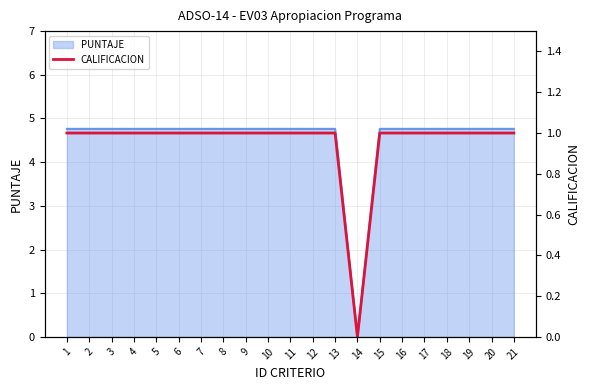

Does the chart display data point markers on the line(s)?

No